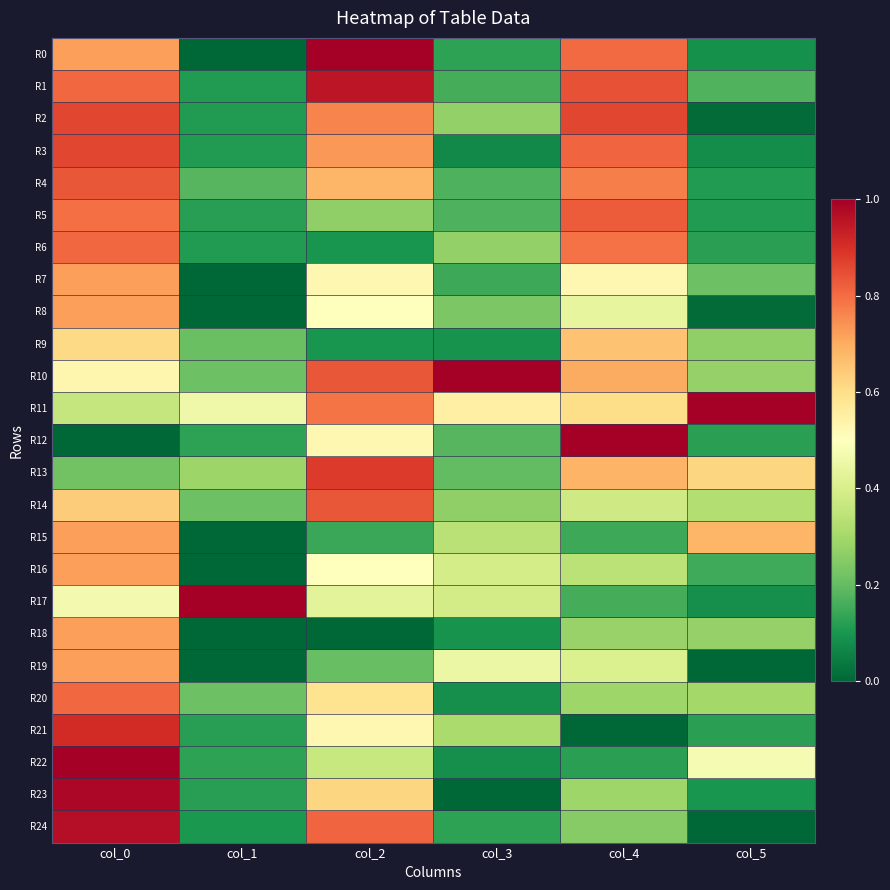

Reading right to left, transcribe all the data shown in this chart.

R0: col_5=0.1	col_4=0.8	col_3=0.1	col_2=1.0	col_1=0.0	col_0=0.7
R1: col_5=0.2	col_4=0.8	col_3=0.2	col_2=1.0	col_1=0.1	col_0=0.8
R2: col_5=0.0	col_4=0.9	col_3=0.3	col_2=0.8	col_1=0.1	col_0=0.9
R3: col_5=0.1	col_4=0.8	col_3=0.1	col_2=0.7	col_1=0.1	col_0=0.9
R4: col_5=0.1	col_4=0.8	col_3=0.2	col_2=0.7	col_1=0.2	col_0=0.8
R5: col_5=0.1	col_4=0.8	col_3=0.2	col_2=0.3	col_1=0.1	col_0=0.8
R6: col_5=0.1	col_4=0.8	col_3=0.3	col_2=0.1	col_1=0.1	col_0=0.8
R7: col_5=0.2	col_4=0.5	col_3=0.1	col_2=0.5	col_1=0.0	col_0=0.7
R8: col_5=0.0	col_4=0.4	col_3=0.2	col_2=0.5	col_1=0.0	col_0=0.7
R9: col_5=0.3	col_4=0.7	col_3=0.1	col_2=0.1	col_1=0.2	col_0=0.6
R10: col_5=0.3	col_4=0.7	col_3=1.0	col_2=0.8	col_1=0.2	col_0=0.5
R11: col_5=1.0	col_4=0.6	col_3=0.5	col_2=0.8	col_1=0.5	col_0=0.4
R12: col_5=0.1	col_4=1.0	col_3=0.2	col_2=0.5	col_1=0.1	col_0=0.0
R13: col_5=0.6	col_4=0.7	col_3=0.2	col_2=0.9	col_1=0.3	col_0=0.2
R14: col_5=0.3	col_4=0.4	col_3=0.3	col_2=0.8	col_1=0.2	col_0=0.6
R15: col_5=0.7	col_4=0.1	col_3=0.3	col_2=0.1	col_1=0.0	col_0=0.7
R16: col_5=0.2	col_4=0.3	col_3=0.4	col_2=0.5	col_1=0.0	col_0=0.7
R17: col_5=0.1	col_4=0.2	col_3=0.4	col_2=0.4	col_1=1.0	col_0=0.5
R18: col_5=0.3	col_4=0.3	col_3=0.1	col_2=0.0	col_1=0.0	col_0=0.7
R19: col_5=0.0	col_4=0.4	col_3=0.4	col_2=0.2	col_1=0.0	col_0=0.7
R20: col_5=0.3	col_4=0.3	col_3=0.1	col_2=0.6	col_1=0.2	col_0=0.8
R21: col_5=0.1	col_4=0.0	col_3=0.3	col_2=0.5	col_1=0.1	col_0=0.9
R22: col_5=0.5	col_4=0.1	col_3=0.1	col_2=0.4	col_1=0.1	col_0=1.0
R23: col_5=0.1	col_4=0.3	col_3=0.0	col_2=0.6	col_1=0.1	col_0=1.0
R24: col_5=0.0	col_4=0.2	col_3=0.1	col_2=0.8	col_1=0.1	col_0=1.0